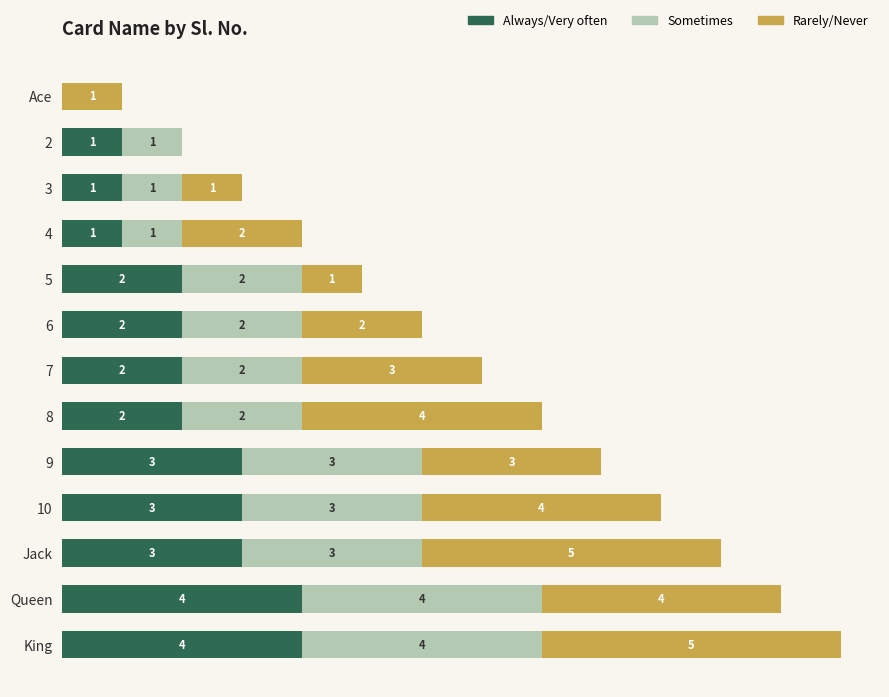

At which category is the sum across all series the highest?

King